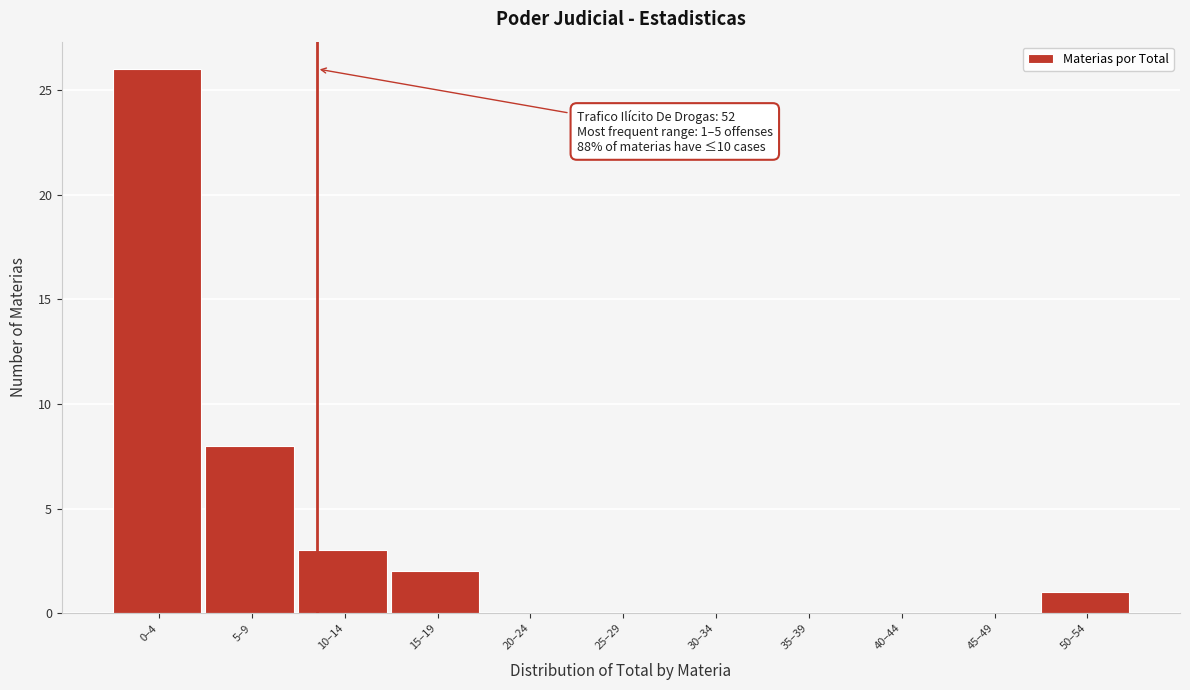

Reading right to left, list all the values displayed in this chart.

50–54=1	45–49=0	40–44=0	35–39=0	30–34=0	25–29=0	20–24=0	15–19=2	10–14=3	5–9=8	0–4=26